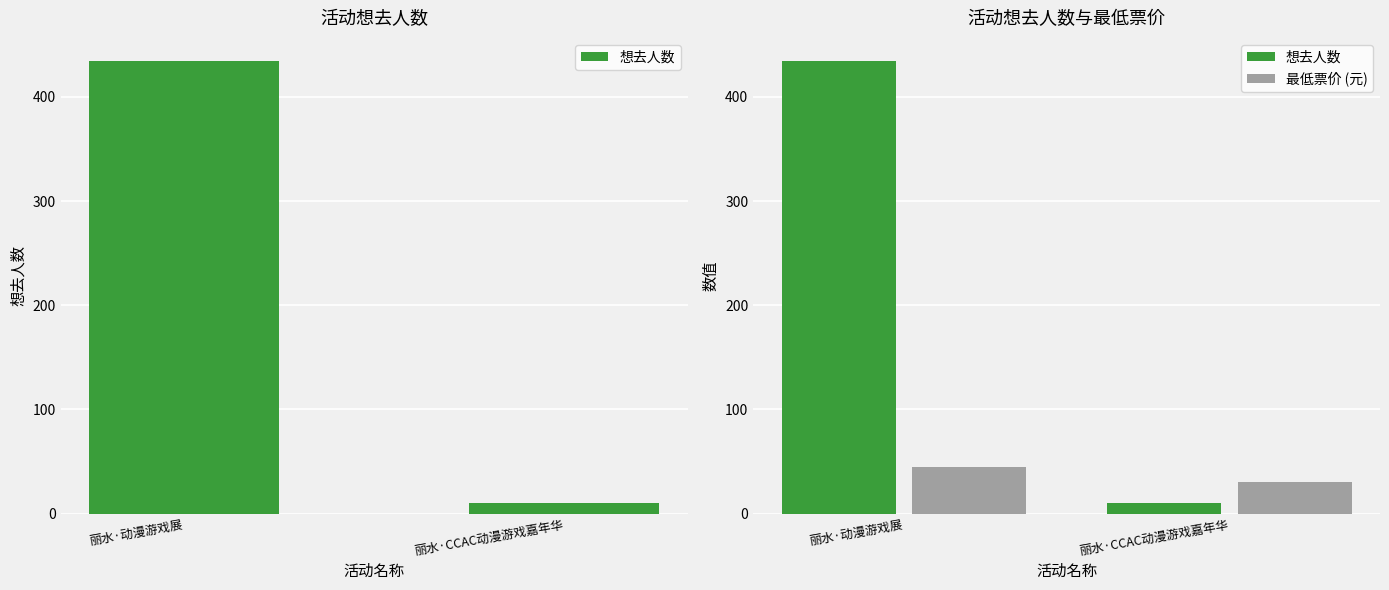

How many groups of bars are there?

2